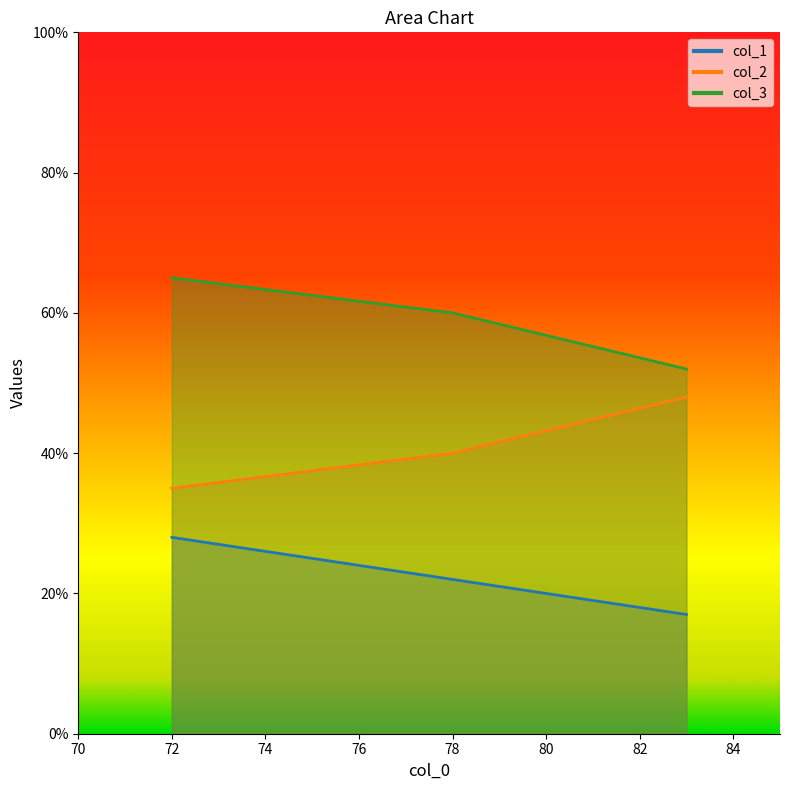

What is the value of the col_2 point at the 2nd from the left?

40